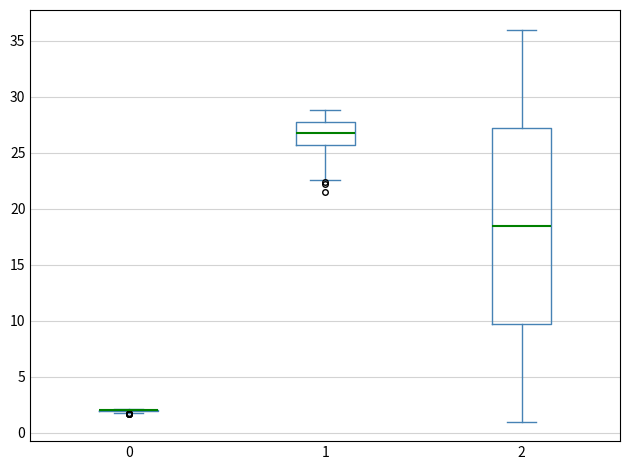

Comparing the boxes themselves (not the whiskers), which one is the tallest?

2